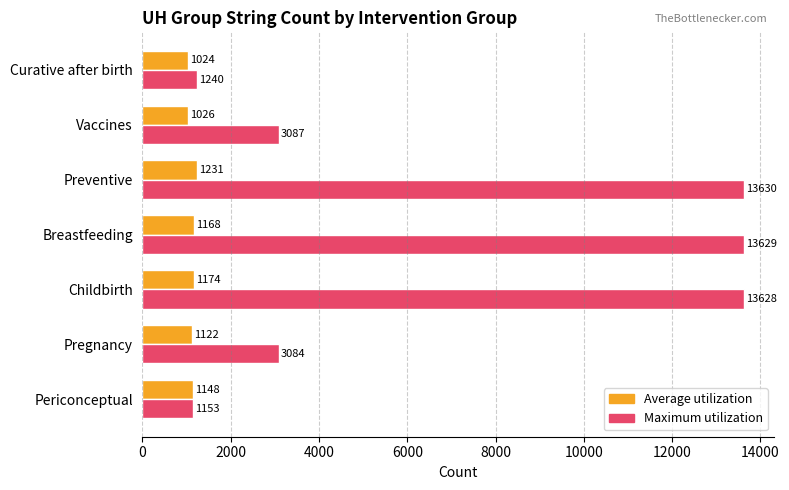

Rank the series by their average value, from highest to lowest.

Maximum utilization, Average utilization